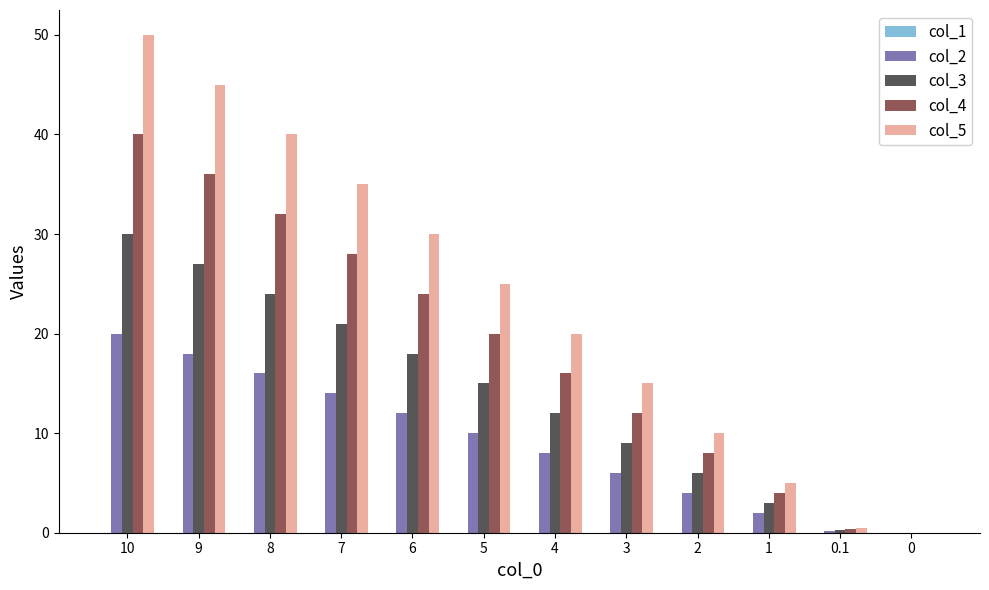

How many data points does each series have?

12